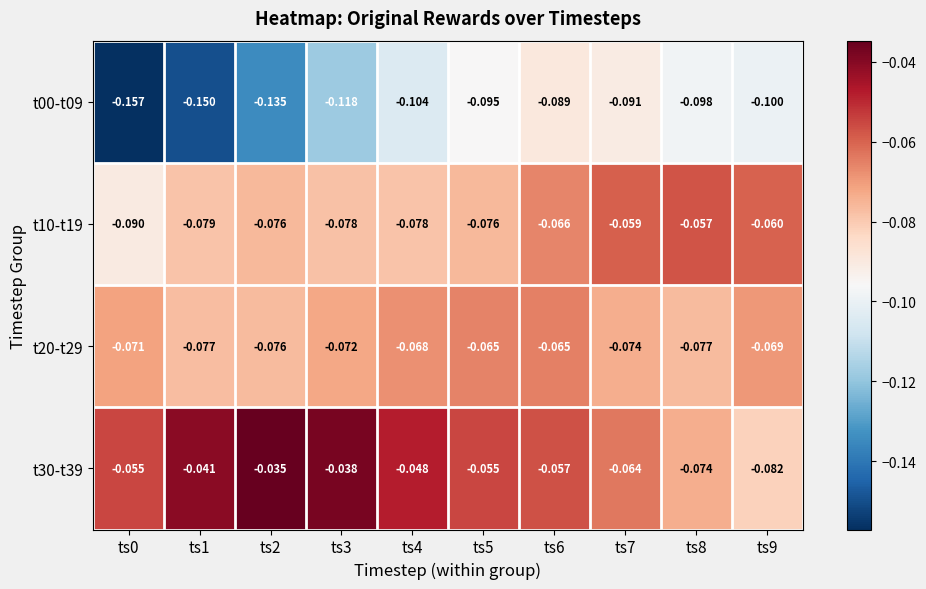

Rank the series at ts5 from lowest to highest value.

t00-t09, t10-t19, t20-t29, t30-t39